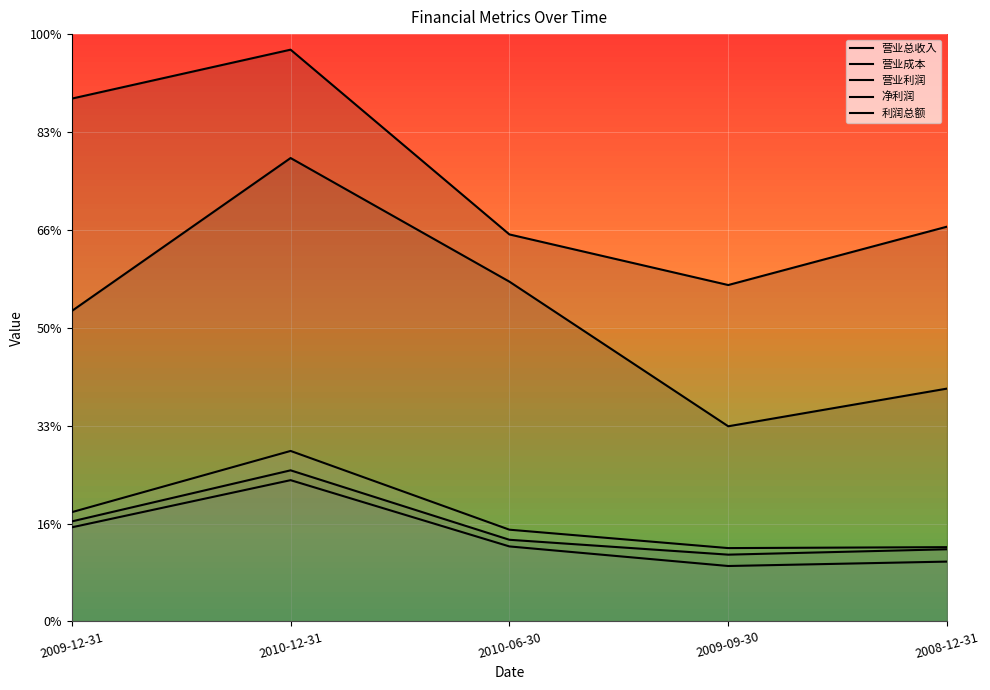

How many distinct data groups are displayed?

5